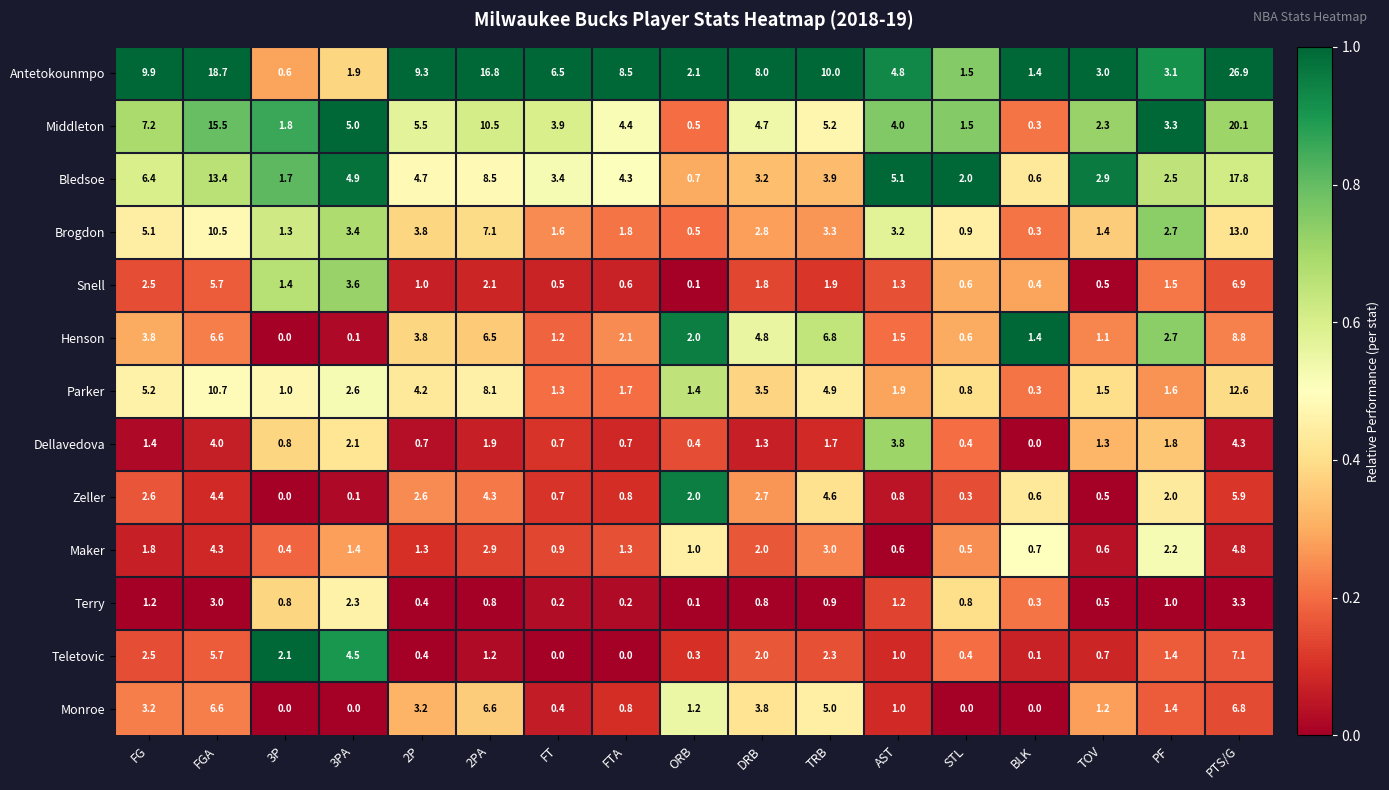

What is the difference between the highest and lowest values at BLK?

1.4